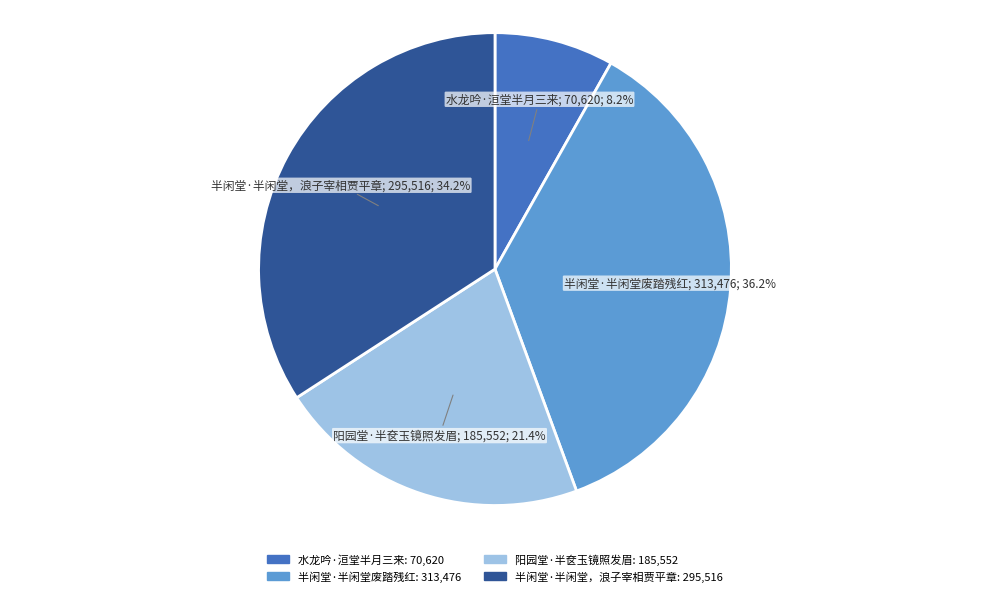

Rank the categories by value from lowest to highest.

水龙吟·洹堂半月三来, 阳园堂·半奁玉镜照发眉, 半闲堂·半闲堂，浪子宰相贾平章, 半闲堂·半闲堂废踏残红